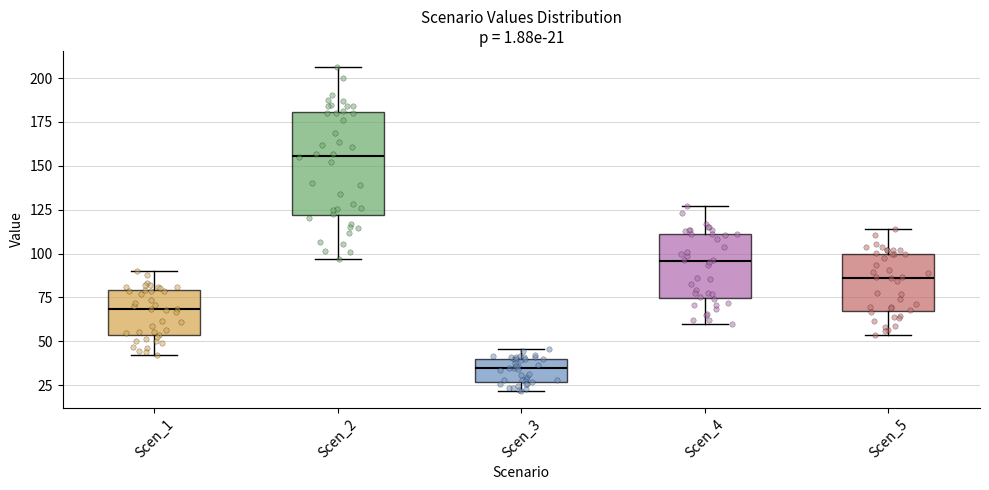

Which box's median line is the lowest?

Scen_3